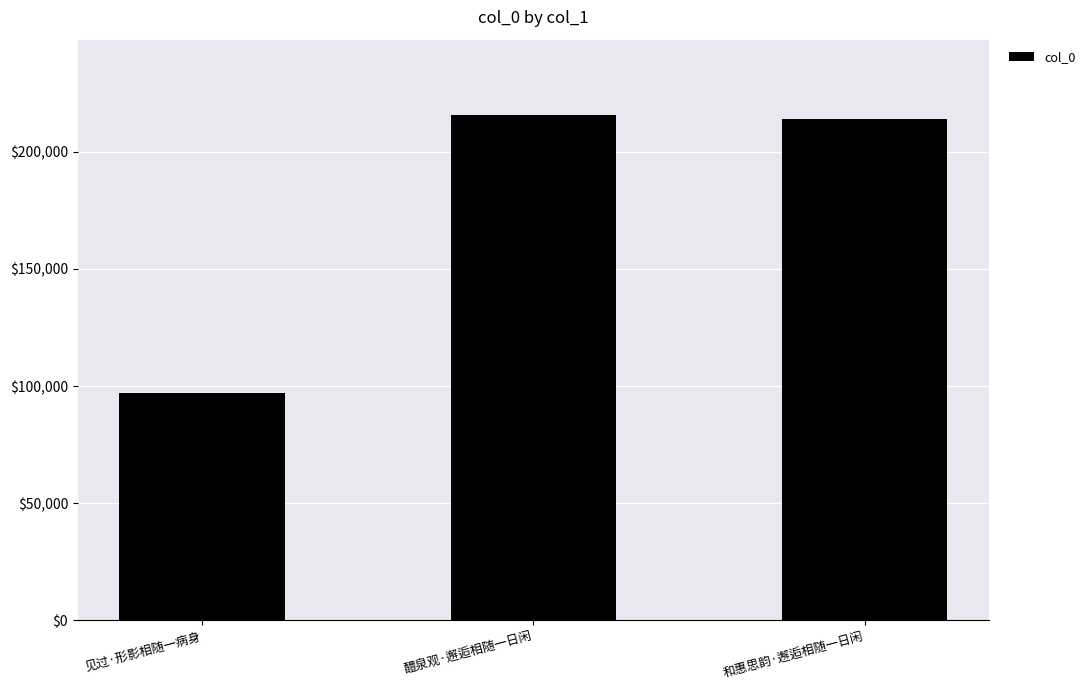

The value at 见过·形影相随一病身 is 159953. True or false?

False